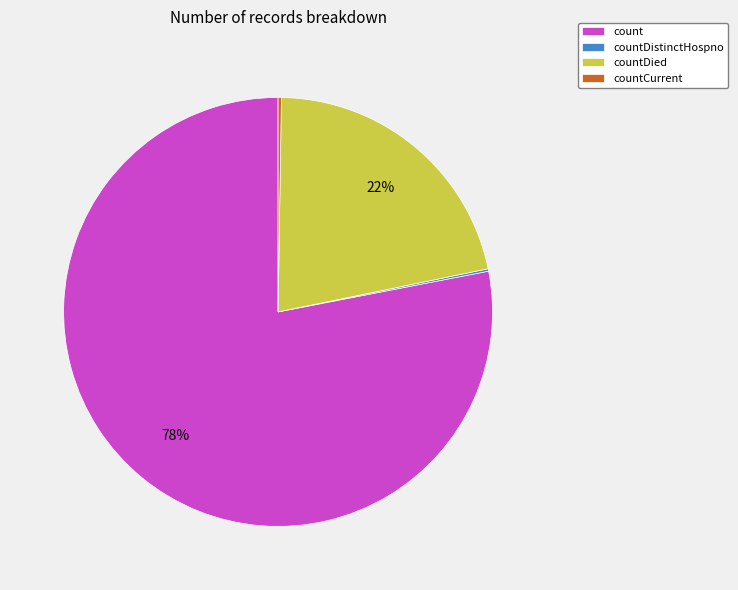

The count slice represents 66% of the pie. True or false?

False